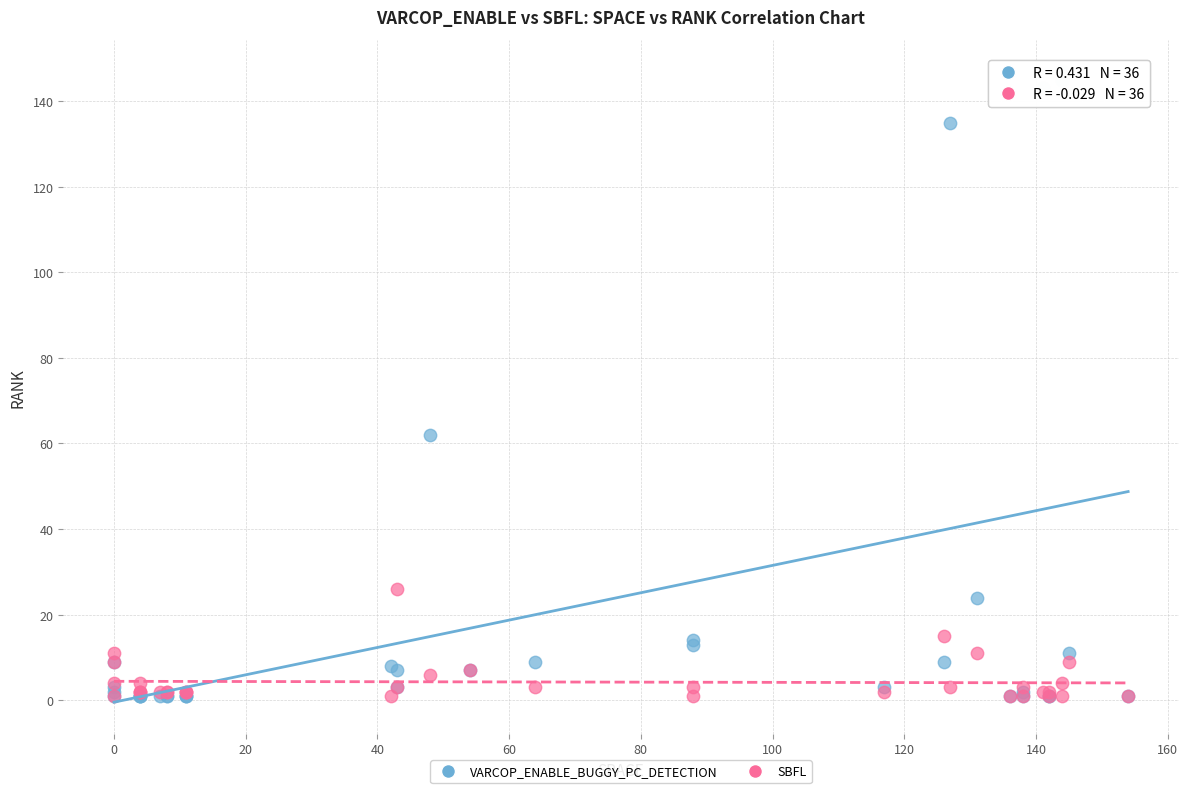

Across all series, what Y value is closest to 74?

62